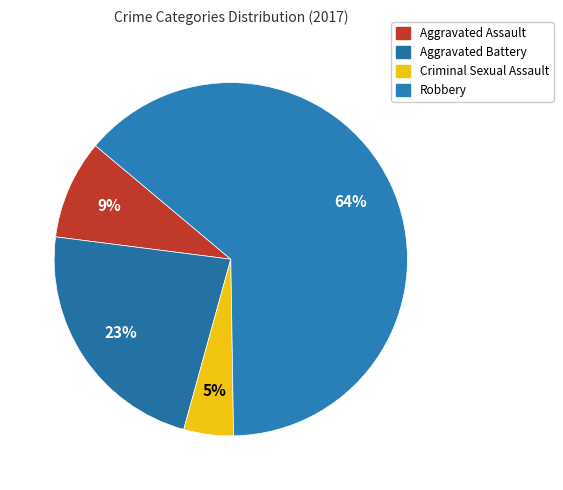

Is it true that Aggravated Assault is 9% of the pie?

True